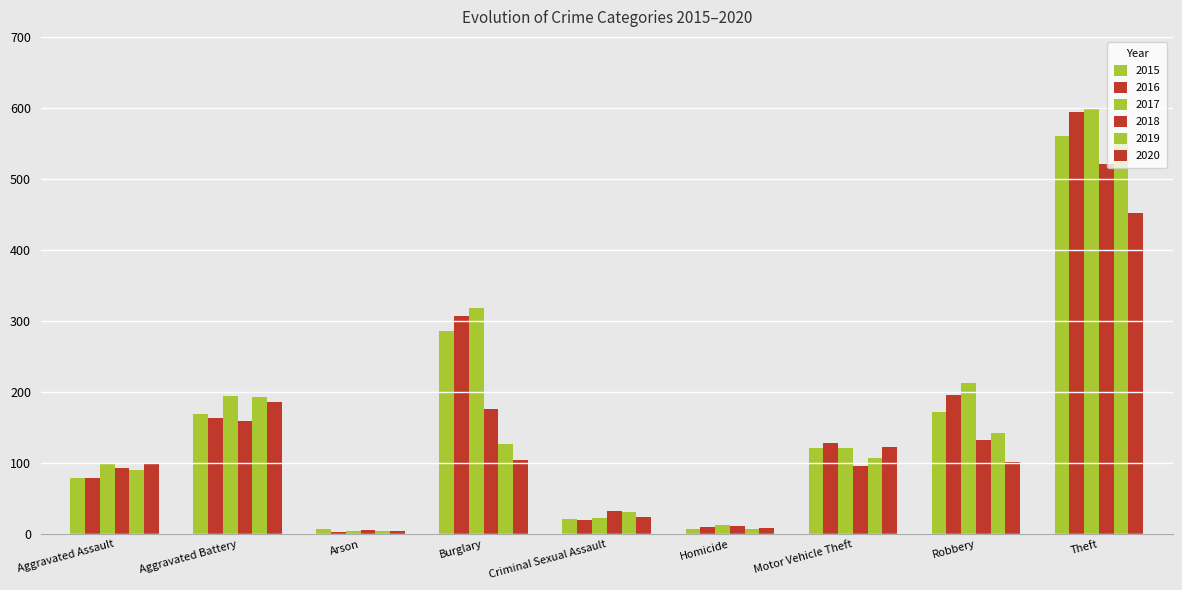

What is the difference between the second highest and second lowest values in the 2019 series?

185